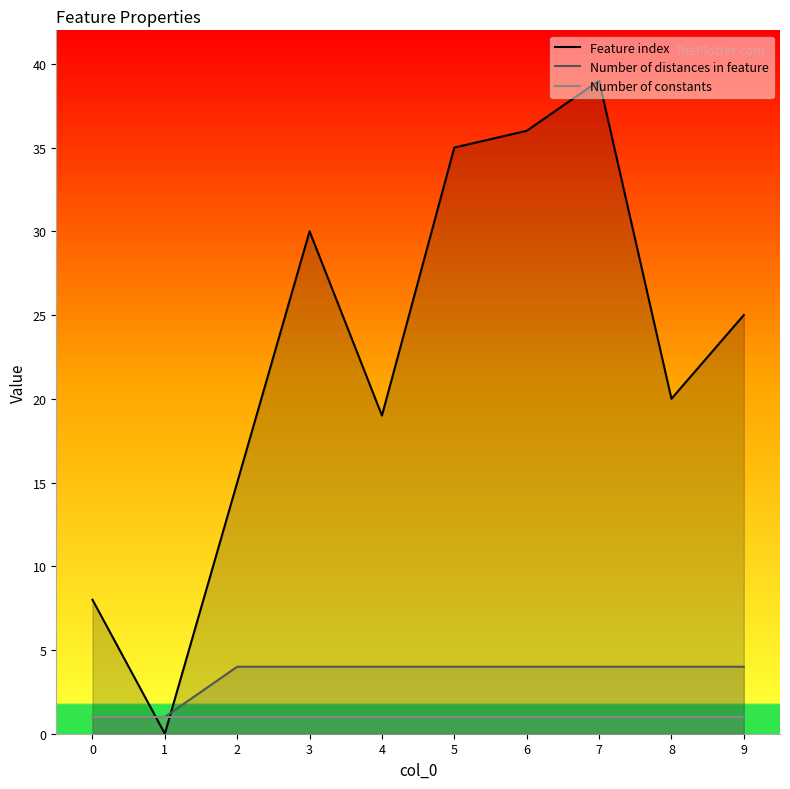

What is the difference between the maximum and minimum values in the Number of distances in feature series?

3